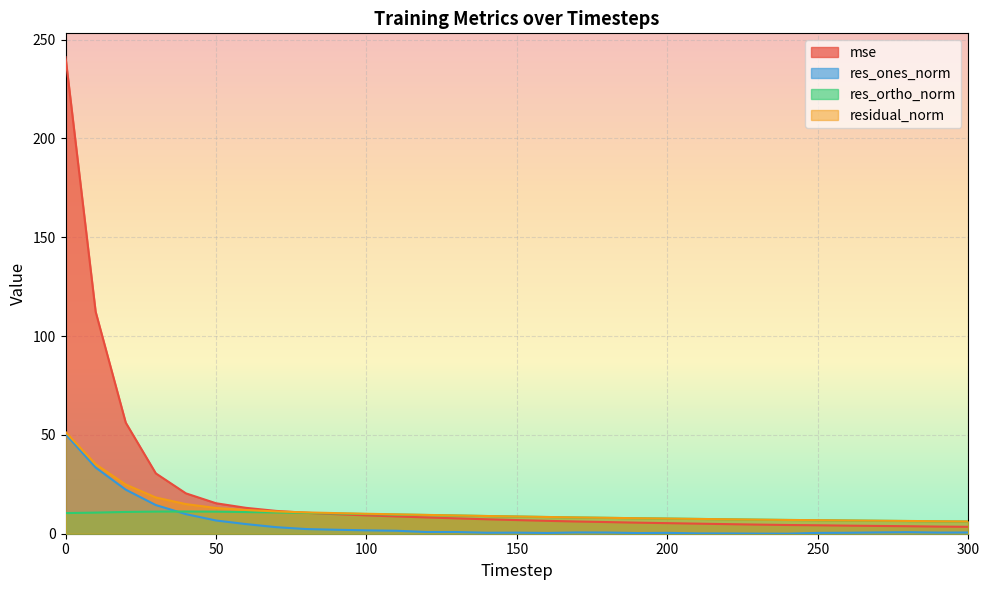

List the series in order of their peak value, lowest first.

res_ortho_norm, res_ones_norm, residual_norm, mse